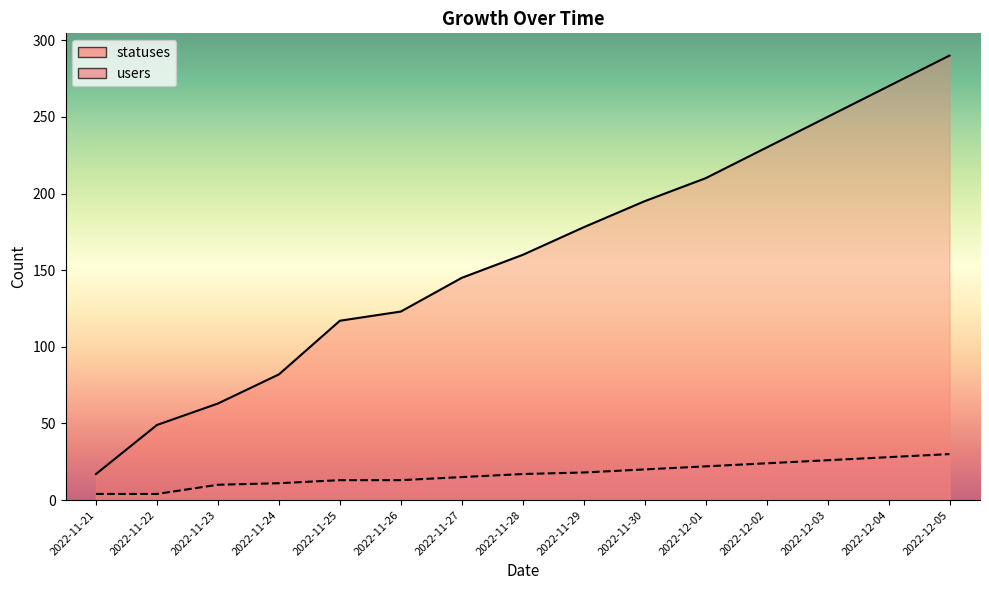

What is the sum of the users values at 2022-12-02 and 2022-11-26?

37